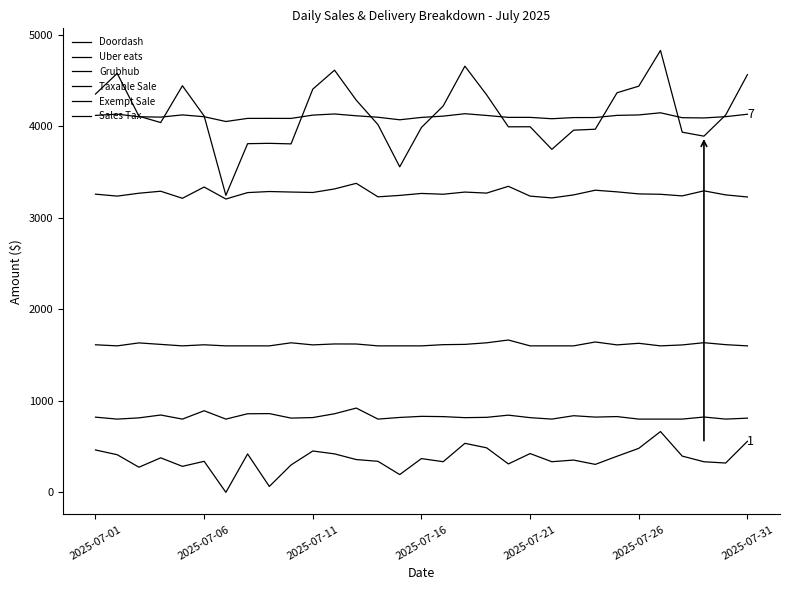

True or false: Sales Tax and Uber eats cross at least once.

False